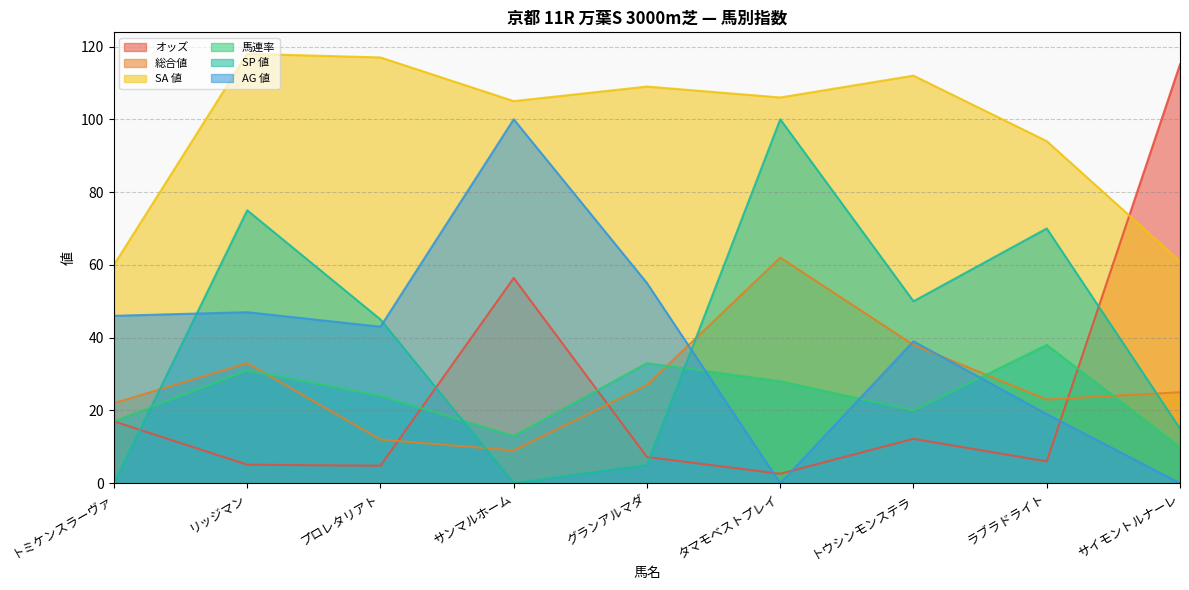

How many categories are shown in the chart?

9